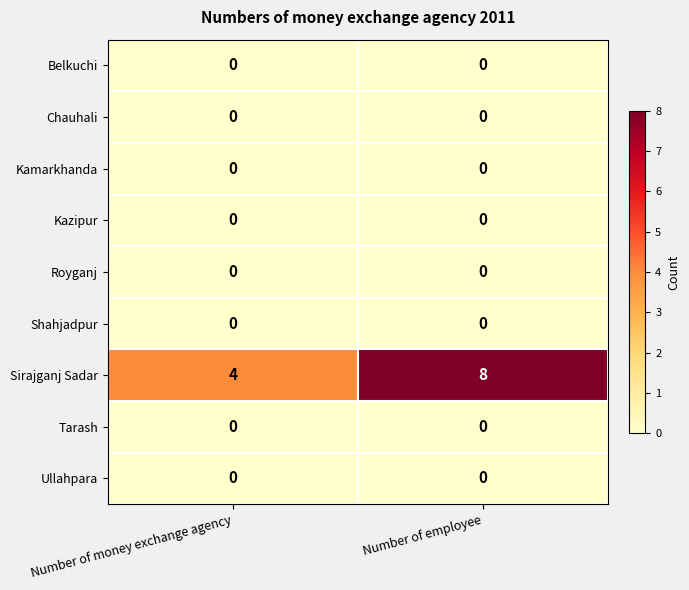

List the labels in order of Sirajganj Sadar value, smallest first.

Number of money exchange agency, Number of employee